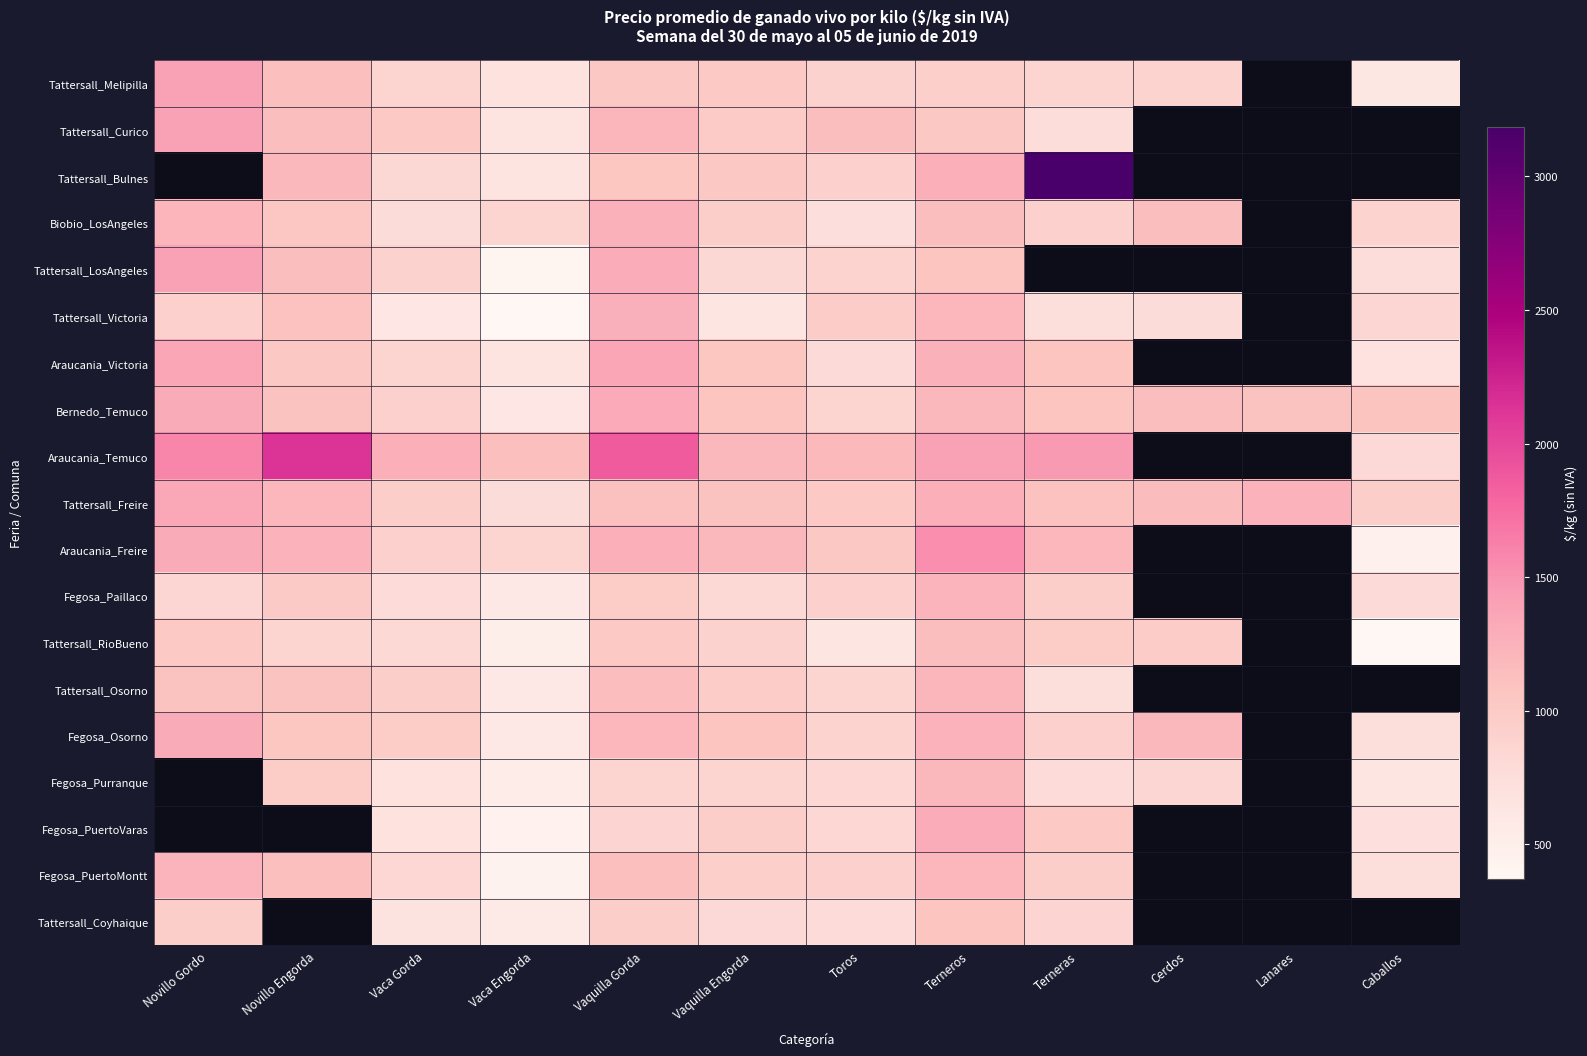

What is the lowest value of the Tattersall_LosAngeles series?

414.1